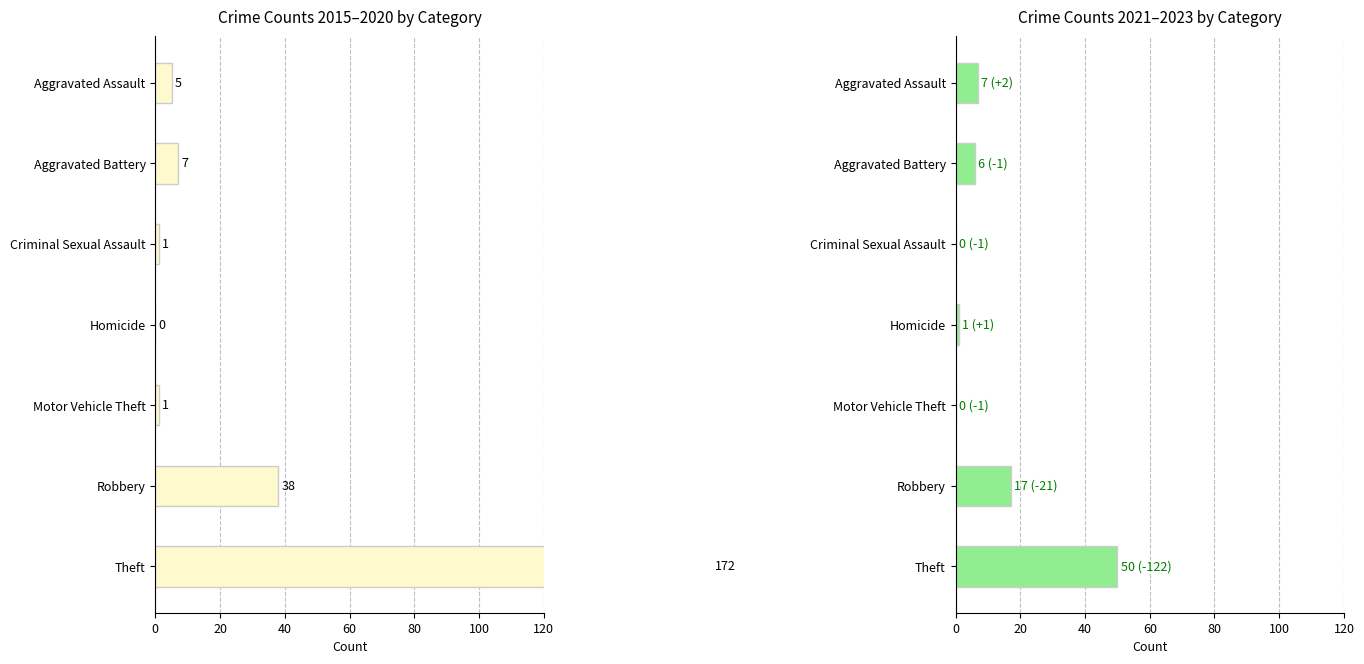

Reading left to right, list all the values displayed in this chart.

2015-2020 Total: 172	38	1	0	1	7	5
2021-2023 Total: 50	17	0	1	0	6	7